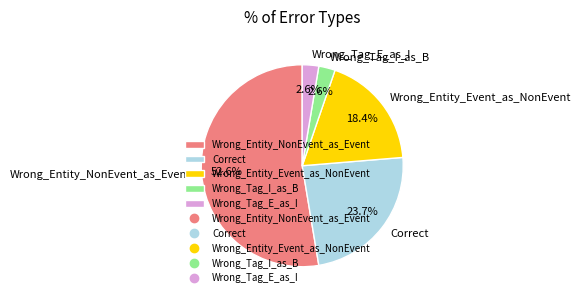

The Wrong_Entity_NonEvent_as_Event slice represents 53% of the pie. True or false?

True